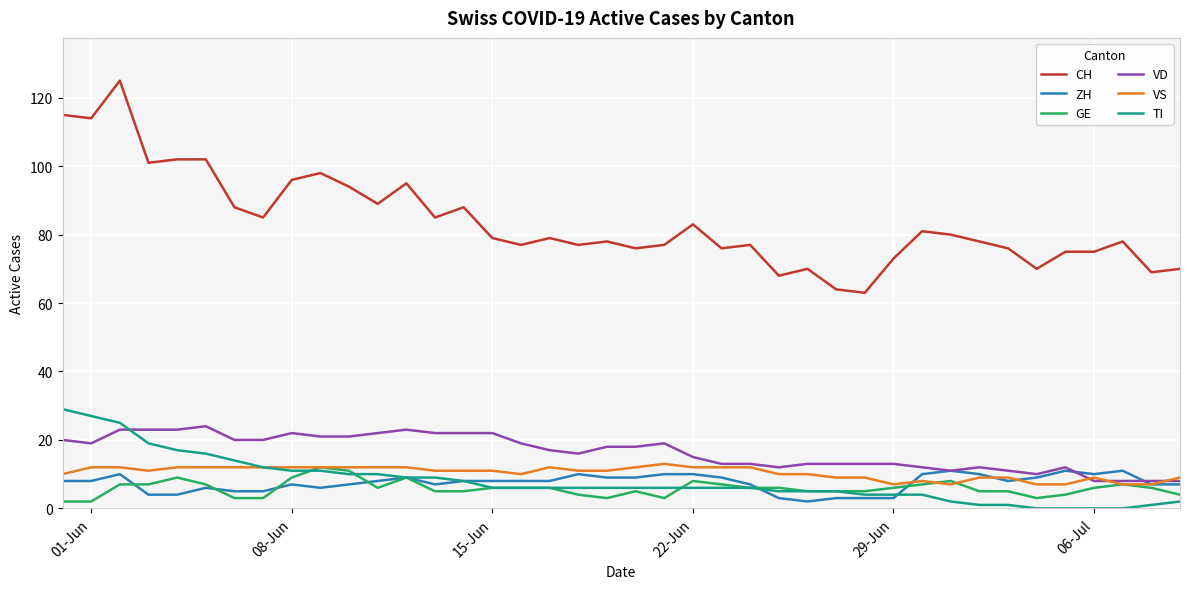

Which series has the widest spread of values?

CH